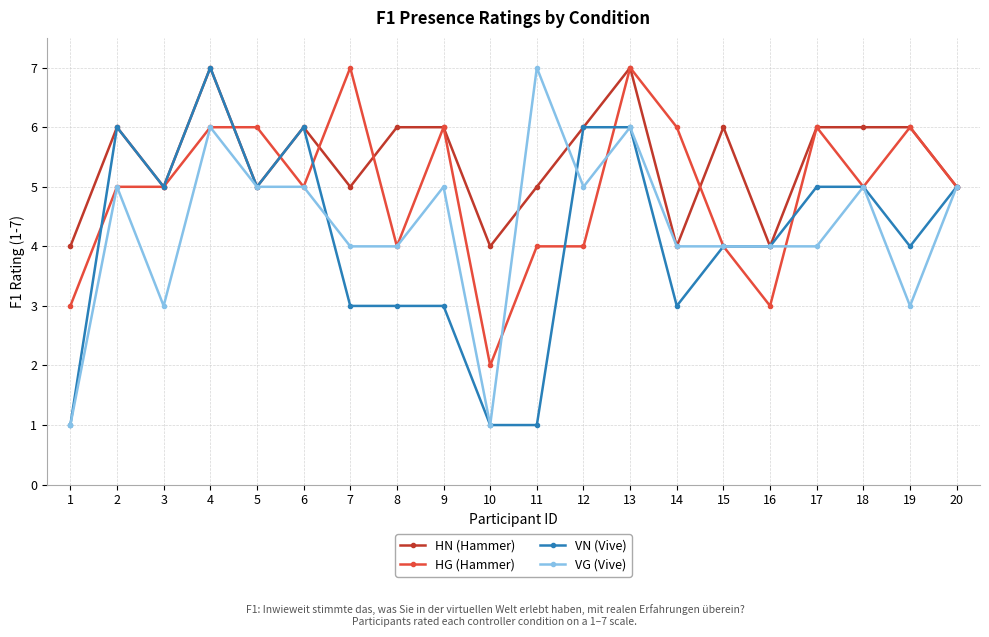

Is the value of VN (Vive) at 13 greater than the value of HG (Hammer) at 2?

Yes